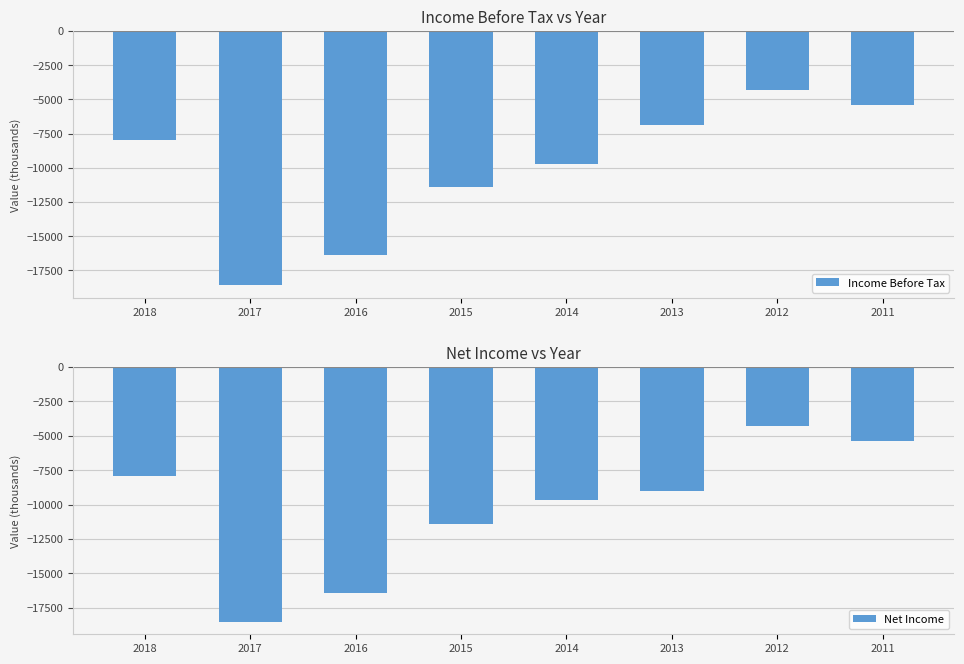

Where does the Net Income series first go above -9000?

2018